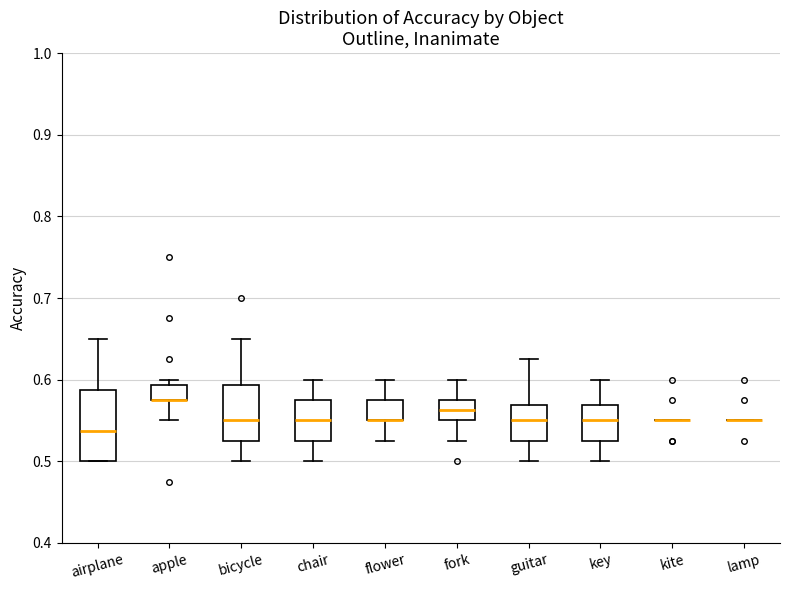

Reading left to right, transcribe this box plot: for each box, give where its median line is, the range the box spans, and where its two whiskers end, as read against the y-axis. The values are not printed on the chart, so give them approximately, as read against the axis.

airplane: median 0.54, box 0.50 to 0.59, whiskers 0.50 to 0.65
apple: median 0.58 (drawn on the box's lower edge), box 0.58 to 0.59, whiskers 0.55 to 0.60
bicycle: median 0.55, box 0.53 to 0.59, whiskers 0.50 to 0.65
chair: median 0.55, box 0.53 to 0.58, whiskers 0.50 to 0.60
flower: median 0.55 (drawn on the box's lower edge), box 0.55 to 0.58, whiskers 0.53 to 0.60
fork: median 0.56, box 0.55 to 0.58, whiskers 0.53 to 0.60
guitar: median 0.55, box 0.53 to 0.57, whiskers 0.50 to 0.63
key: median 0.55, box 0.53 to 0.57, whiskers 0.50 to 0.60
kite: box collapsed to a line at 0.55, whiskers 0.55 to 0.55
lamp: box collapsed to a line at 0.55, whiskers 0.55 to 0.55